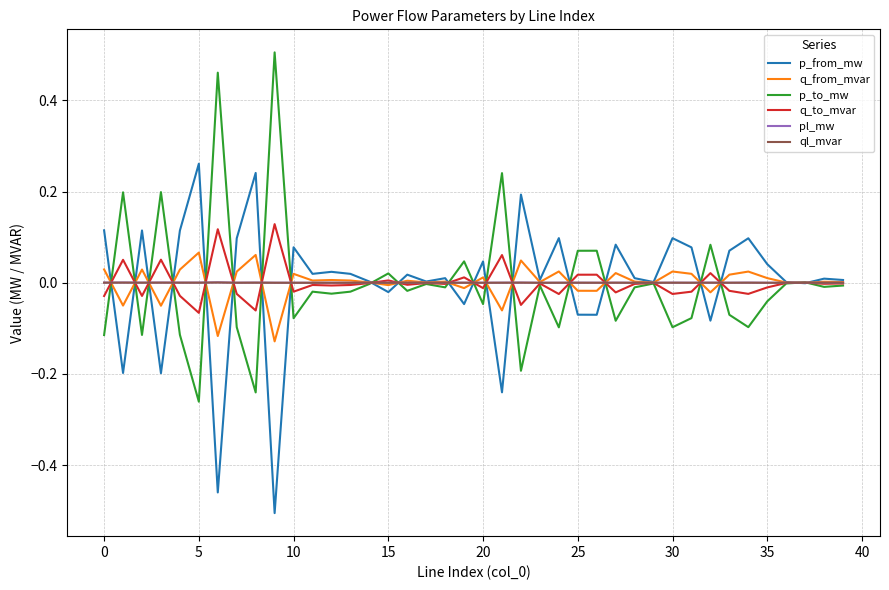

Rank the series by their maximum value, from highest to lowest.

p_to_mw, p_from_mw, q_to_mvar, q_from_mvar, pl_mw, ql_mvar